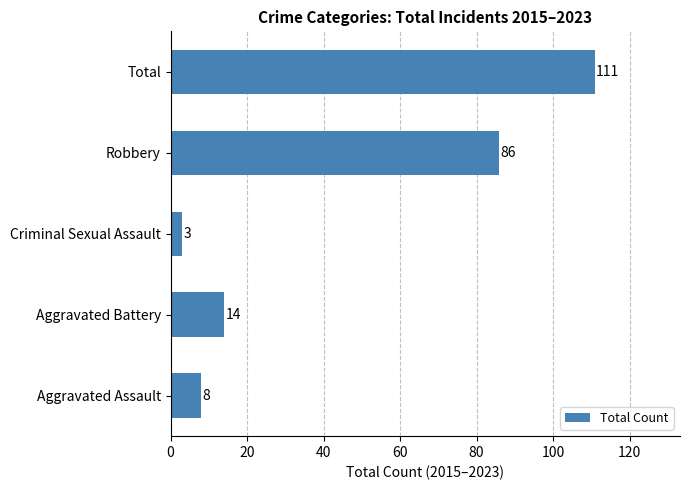

What is the difference between the second highest and second lowest values?

78